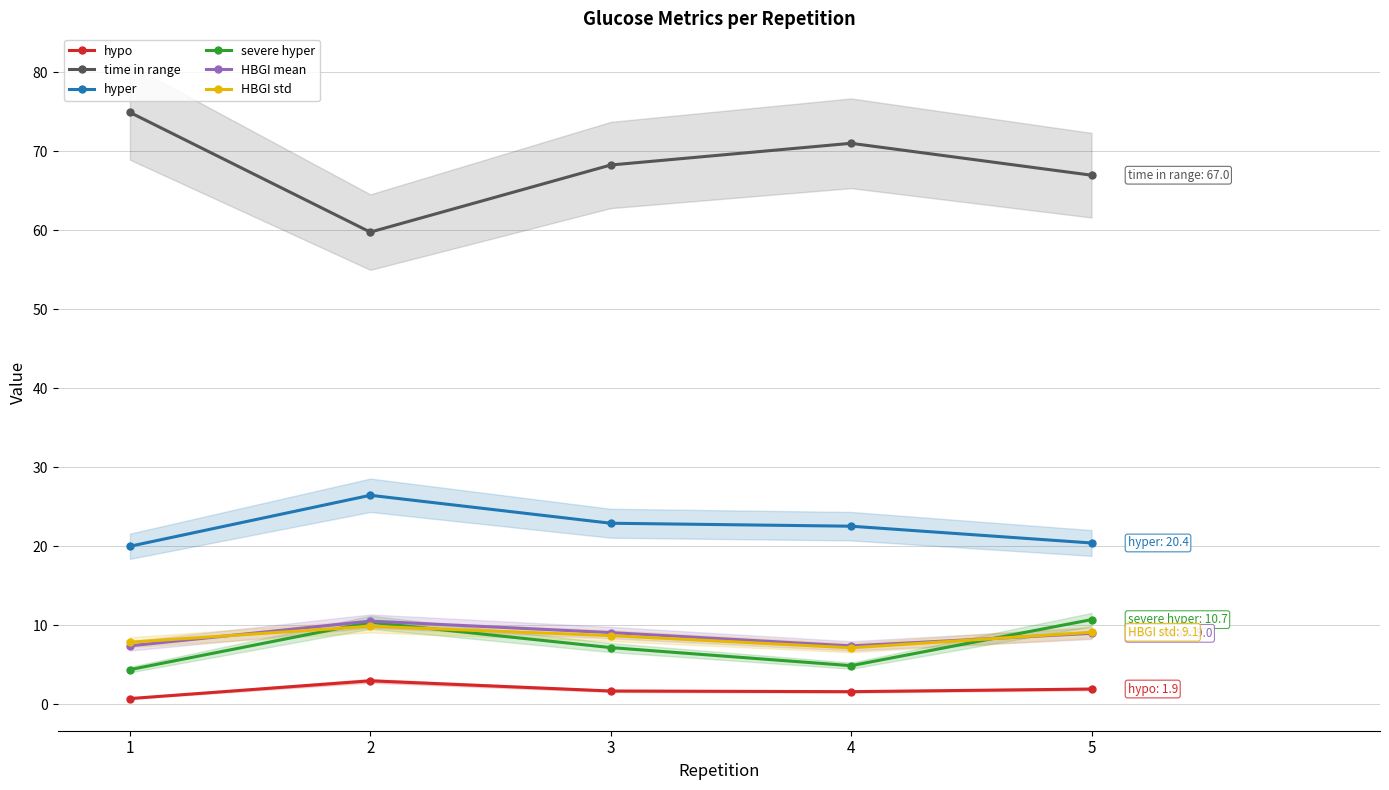

What is the difference between the hyper values at 4 and 1?

2.5